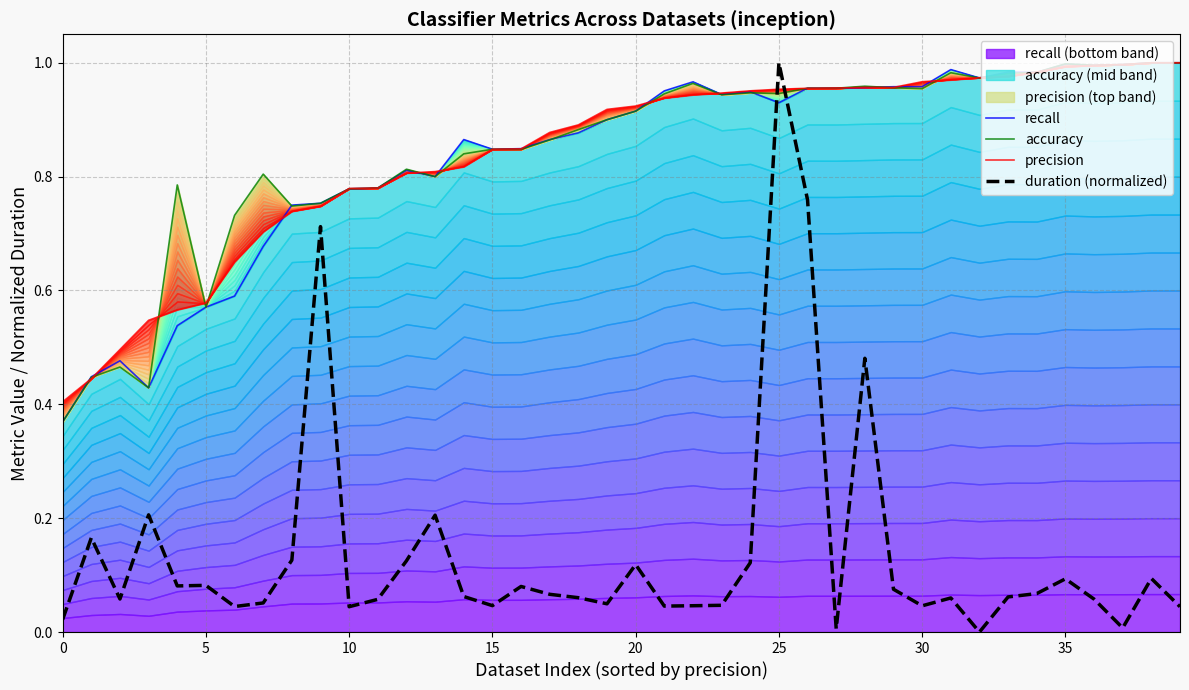

The recall series shows 0.2 at 27. True or false?

False